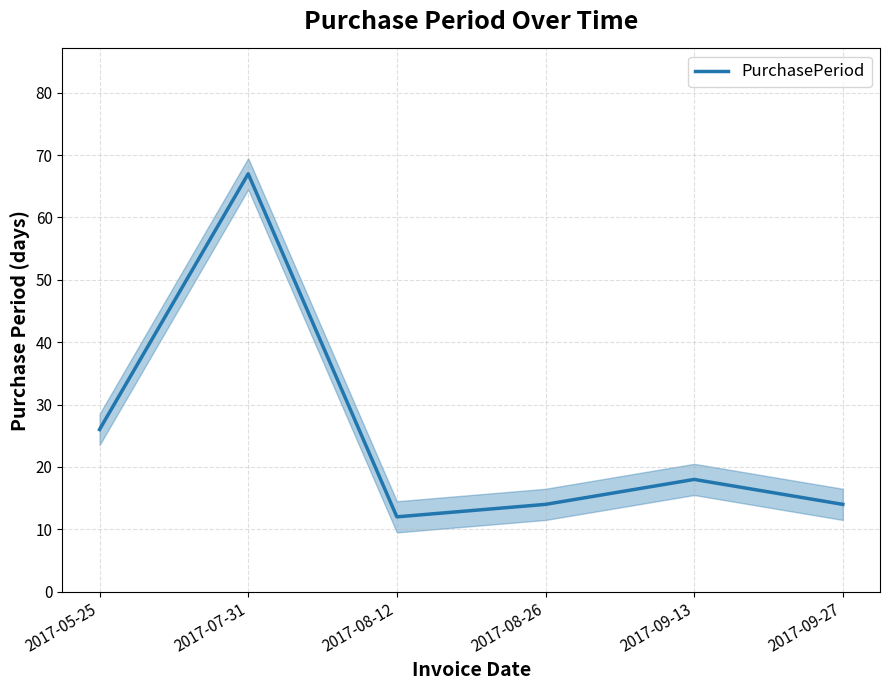

Rank the categories by value from lowest to highest.

2017-08-12, 2017-08-26, 2017-09-27, 2017-09-13, 2017-05-25, 2017-07-31